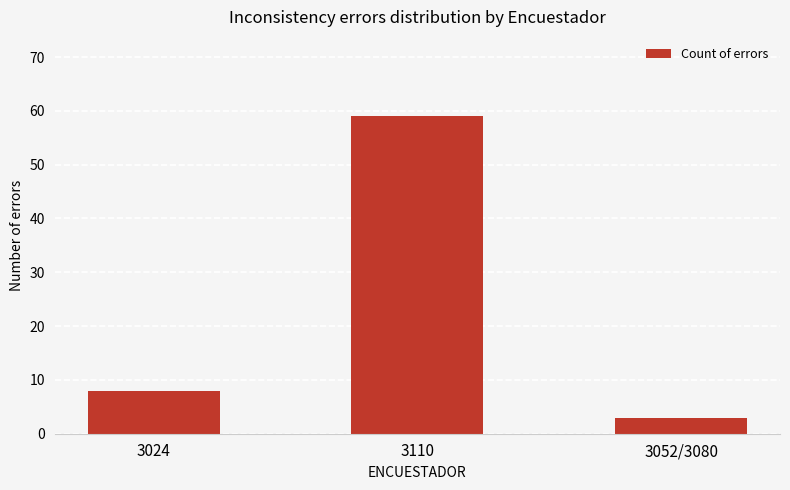

Reading right to left, extract all data points from this chart.

3	59	8